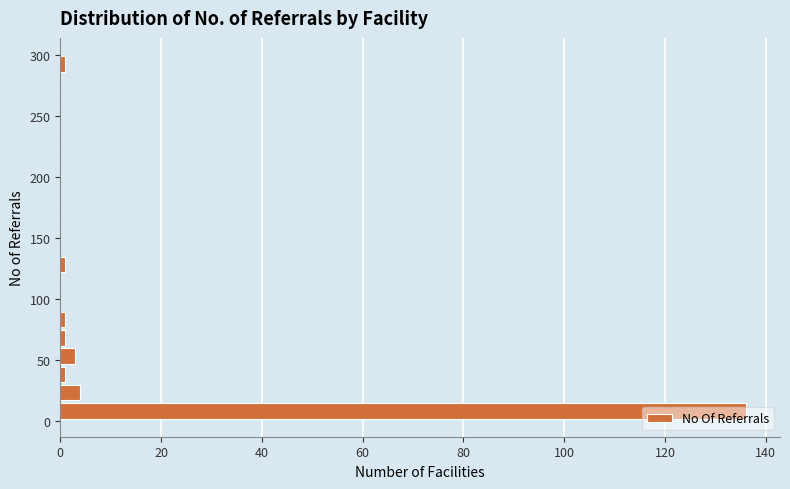

Read against the y-axis, roughly where is the centre of the longest bar?

10